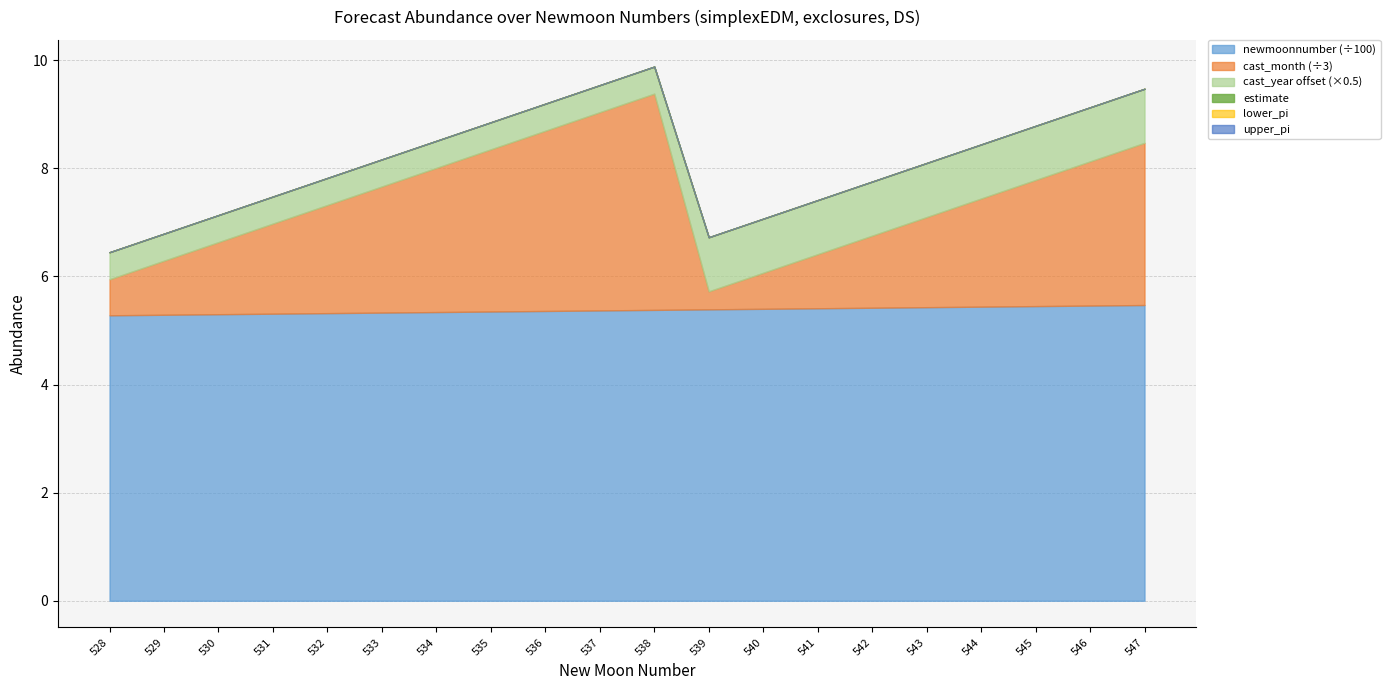

True or false: newmoonnumber and cast_month intersect in this chart.

False